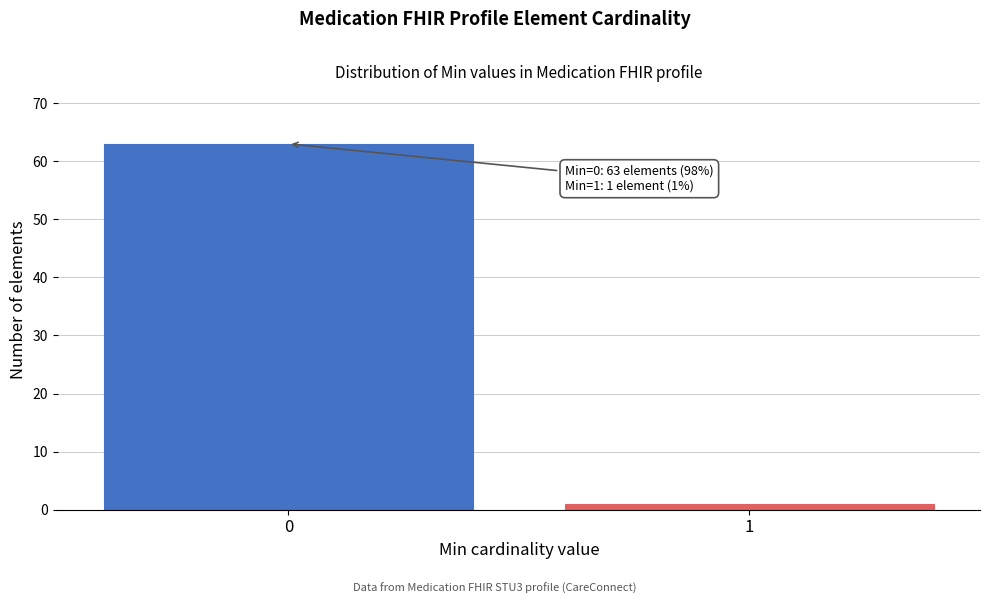

Reading left to right, list all the values displayed in this chart.

63	1